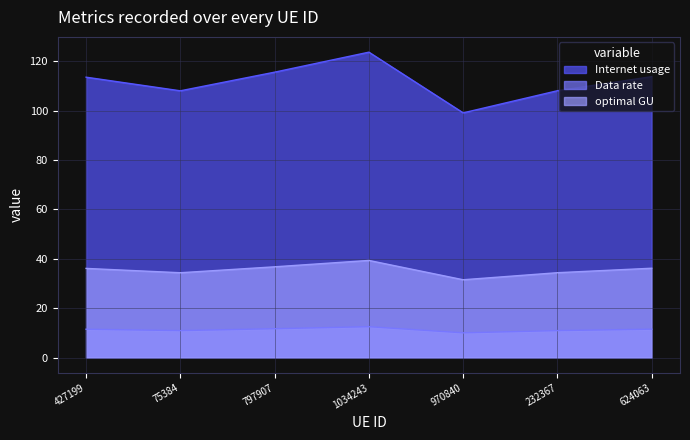

What is the label of the 3rd point from the left?

797907